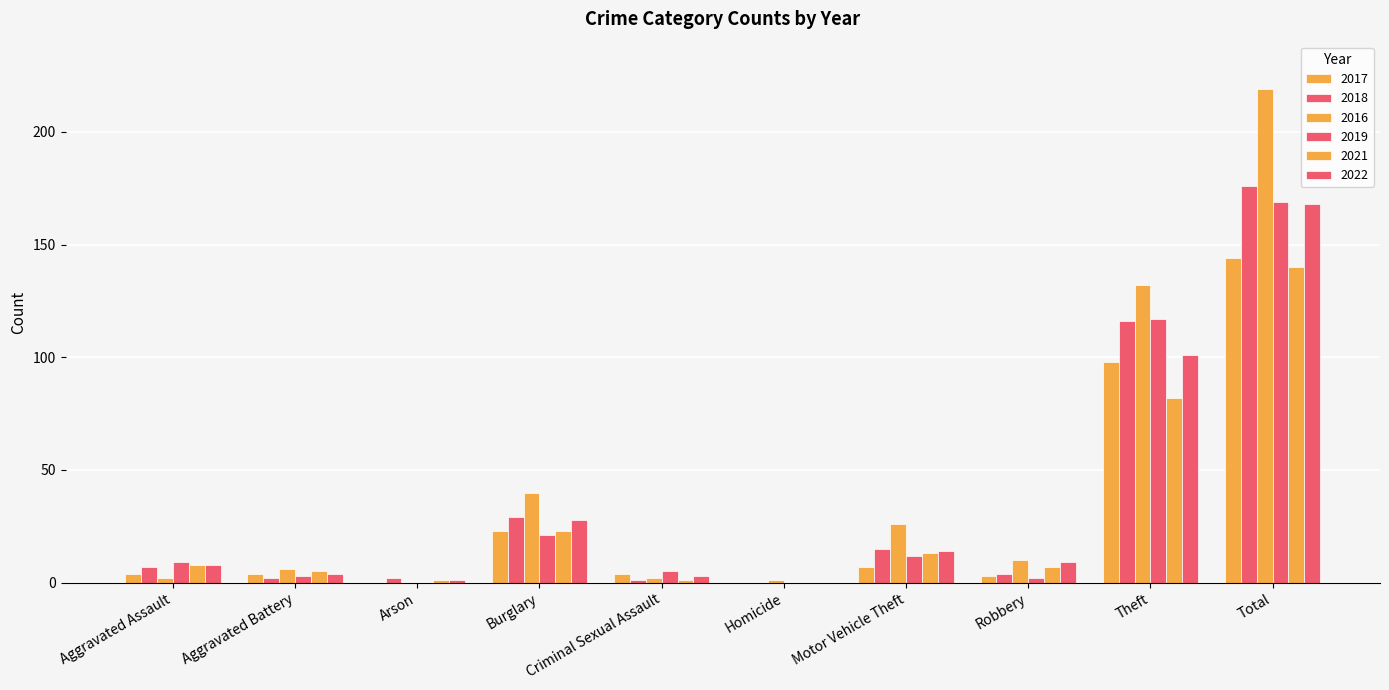

At which label is 2017 closest to 72?

Theft